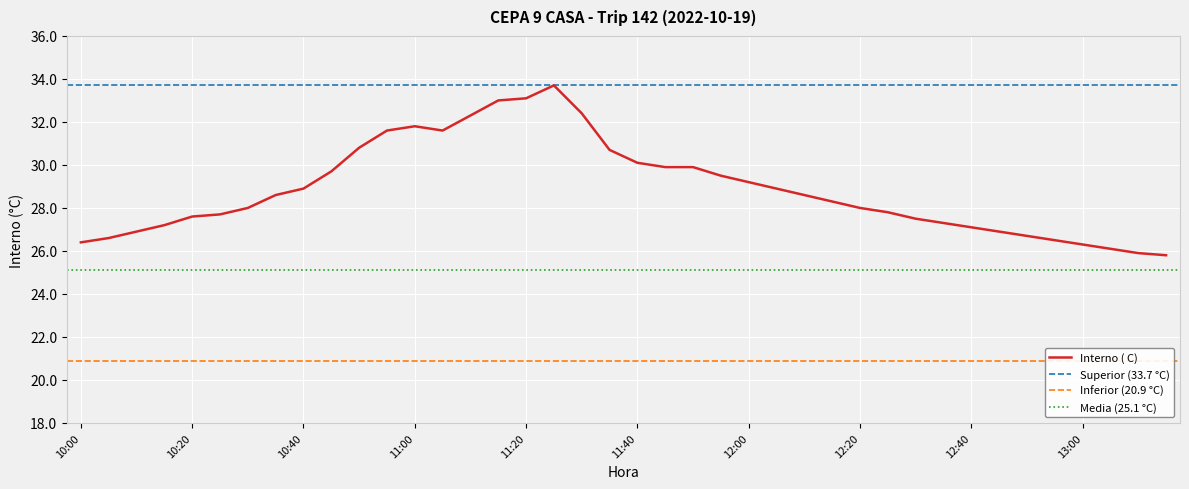

What is the difference between the values at 10:05 and 11:55?

2.9